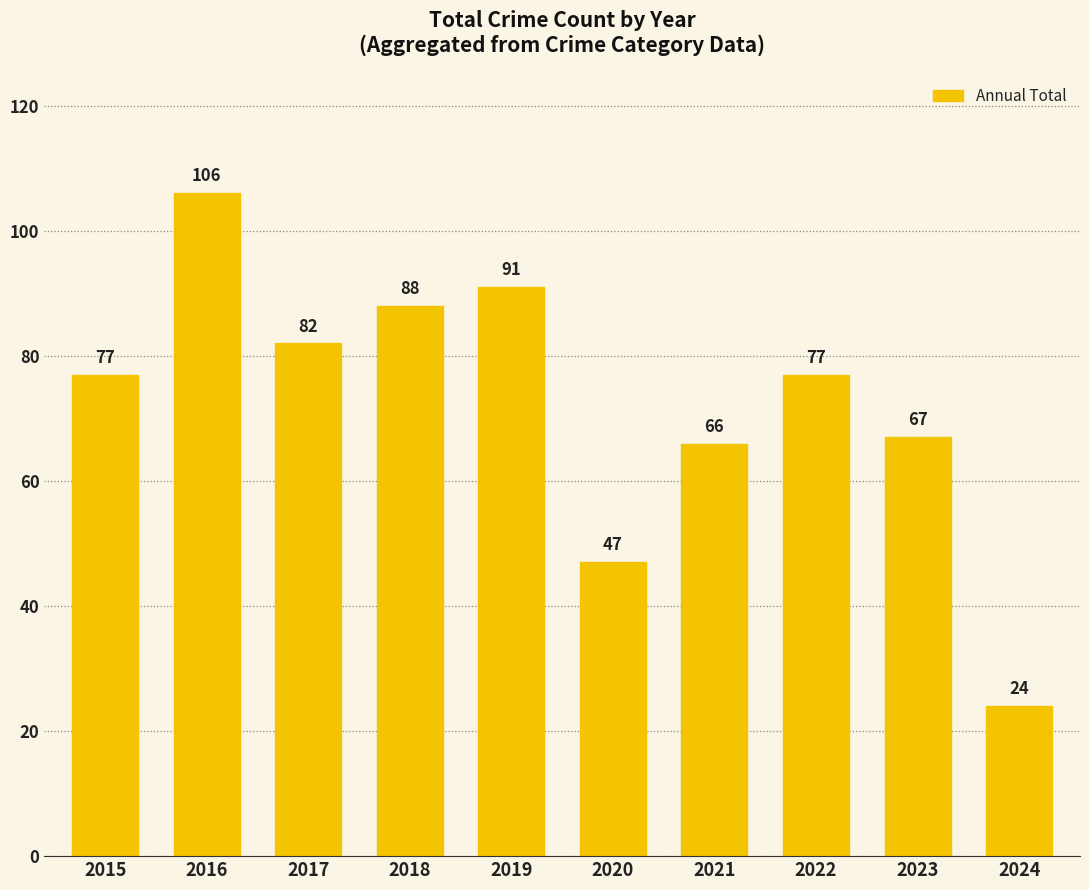

Are the bars grouped side by side (vs. stacked)?

No